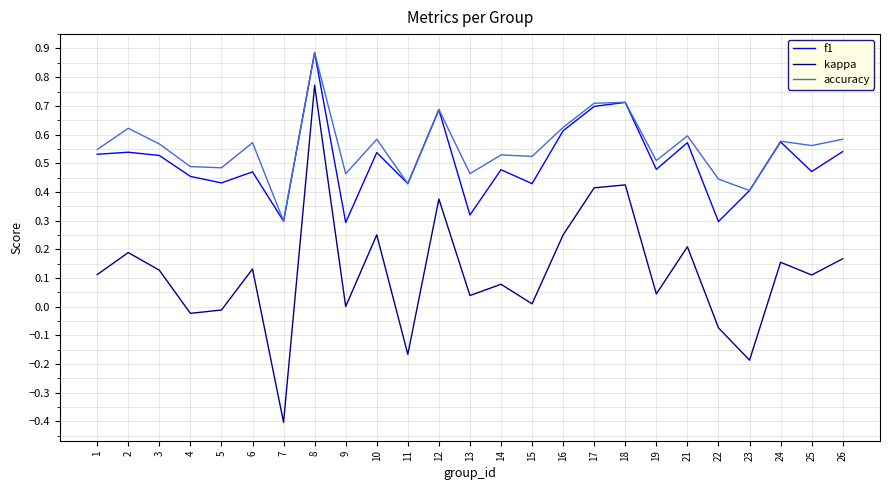

Is it true that kappa equals 0.4 at 12?

True